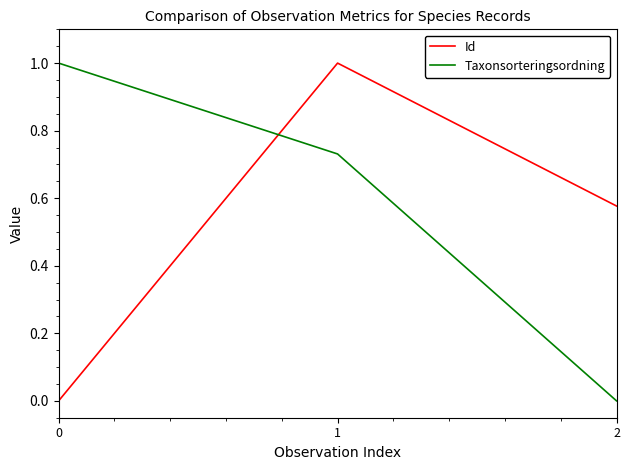

Which series changed the most between 0 and 2?

Taxonsorteringsordning